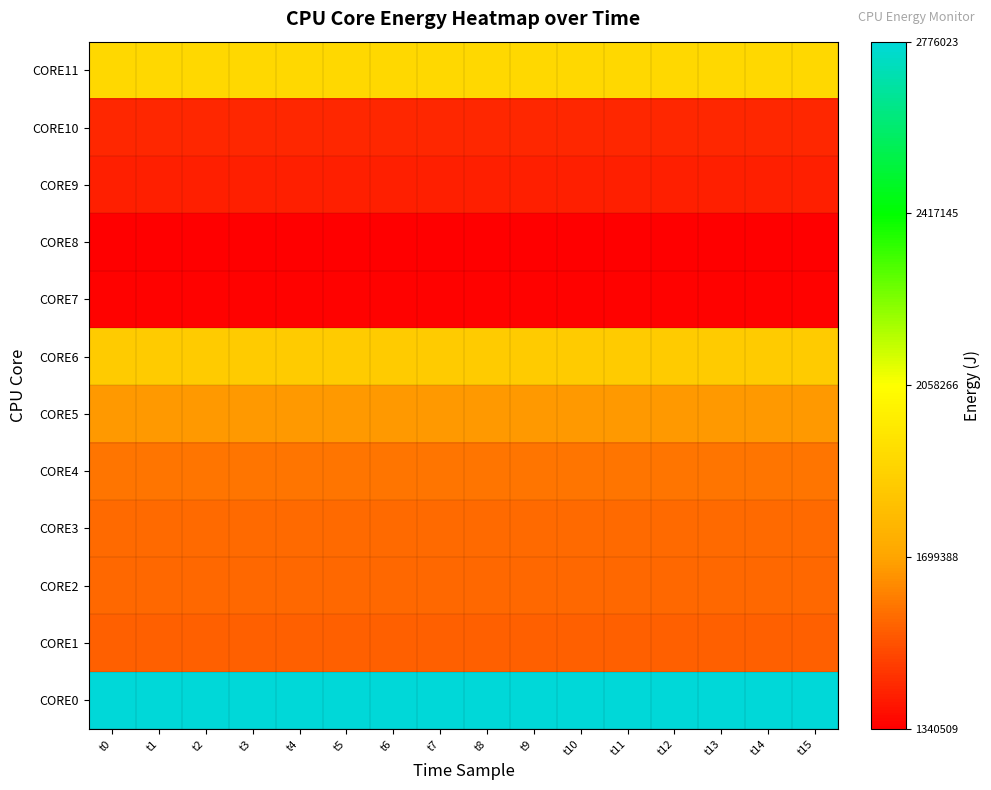

Which series has the widest spread of values?

CORE10